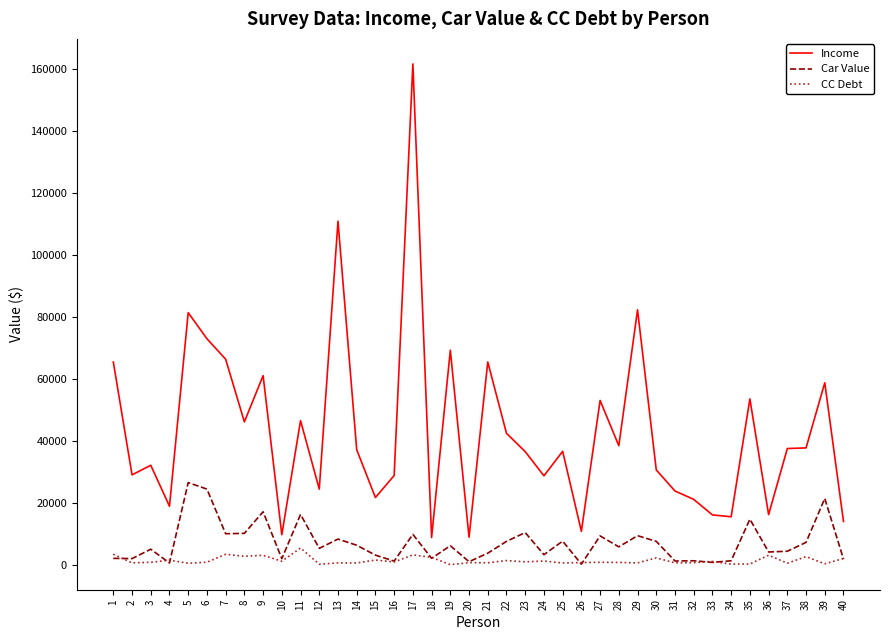

At which category does Car Value reach its first local peak?

3